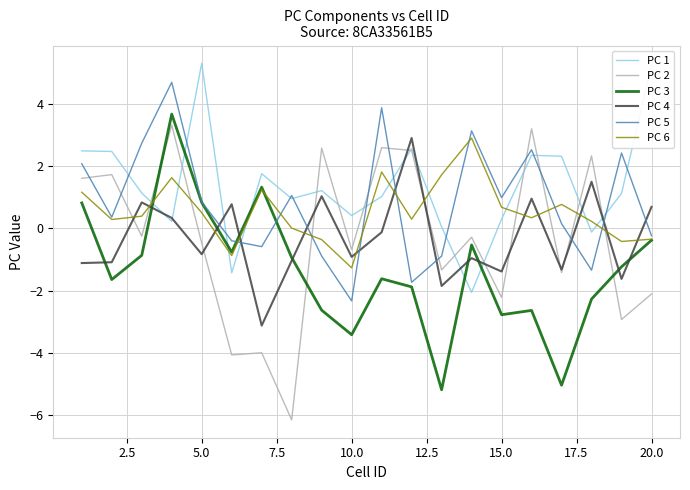

Which series has the largest total across all categories?

PC 1